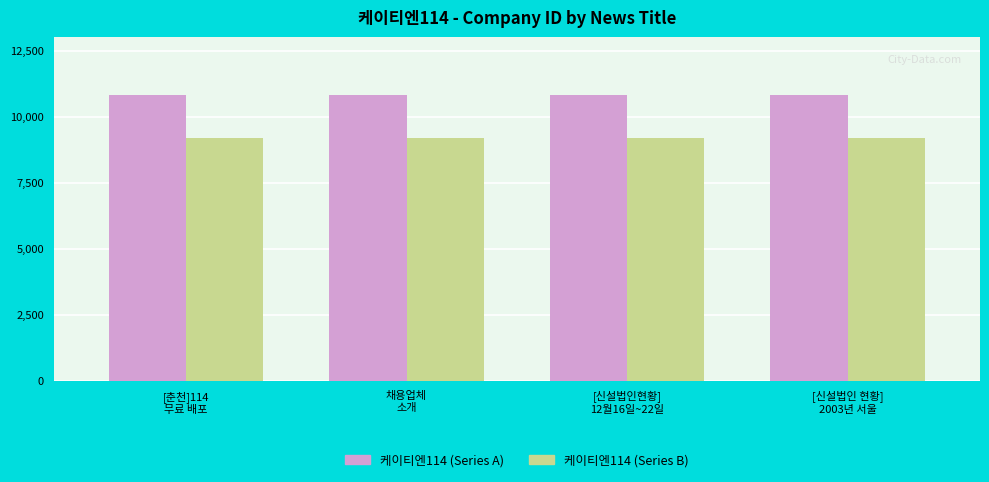

The value of 케이티엔114 (Series A) at 채용업체
소개 is 17886.8. True or false?

False